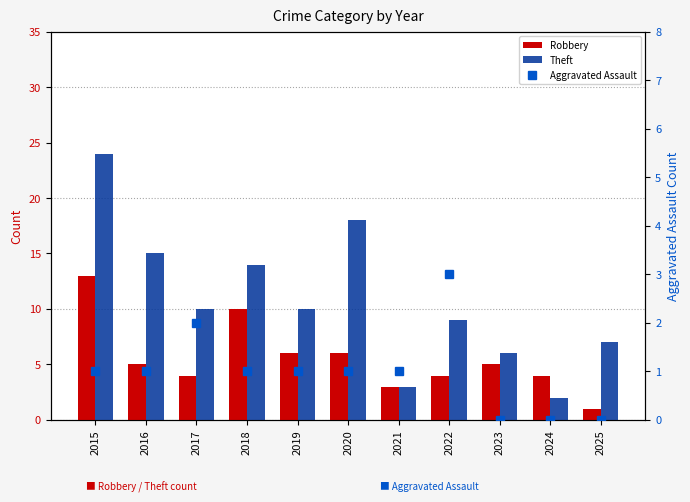

What is the maximum value shown in the chart?

24